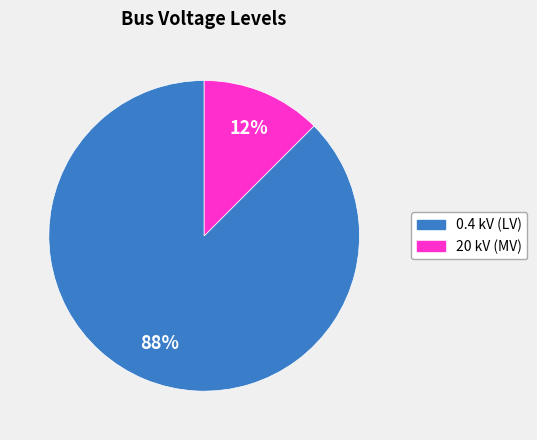

To the nearest percent, what is the average slice percentage?

50%